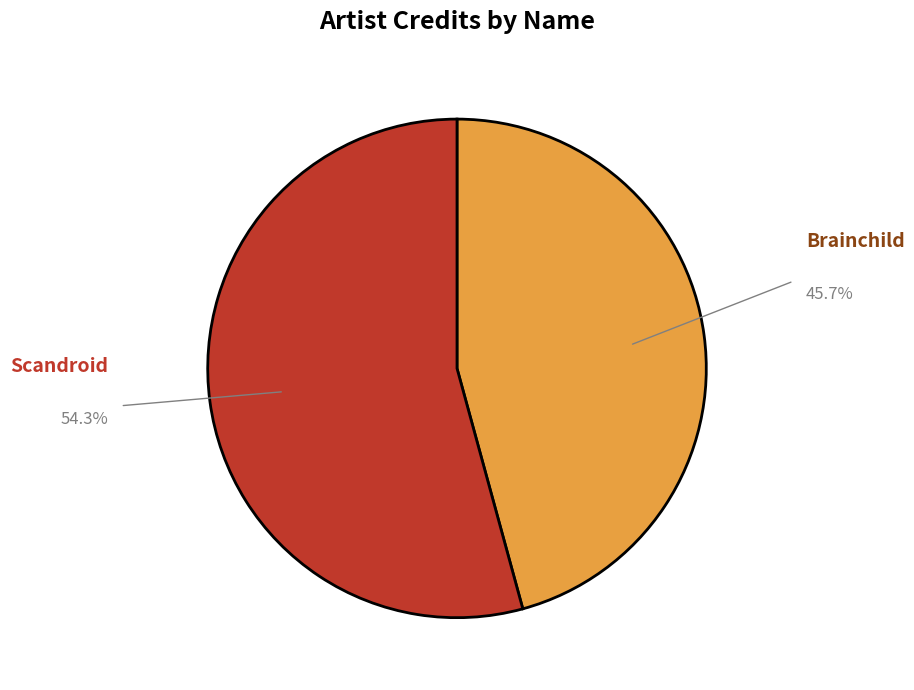

Rank the categories by value from highest to lowest.

Scandroid, Brainchild